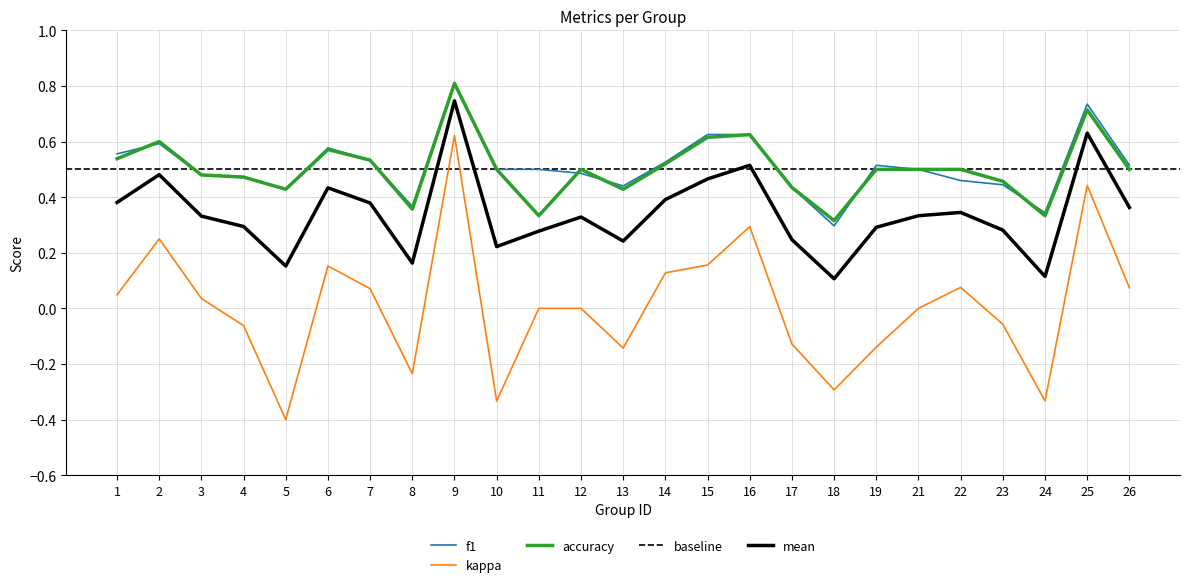

True or false: mean and kappa cross at least once.

False